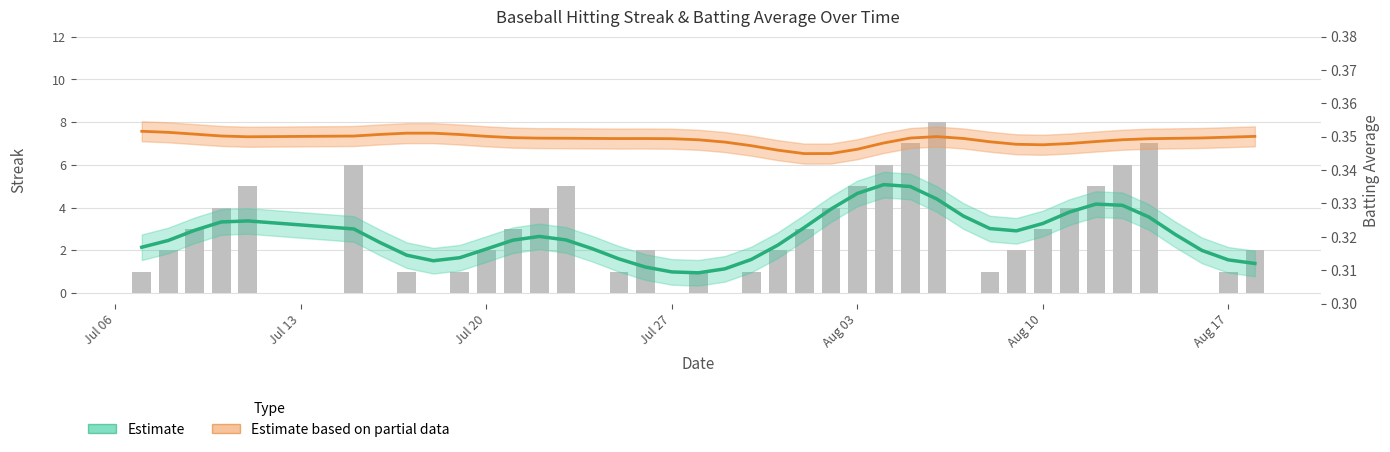

Which series has the widest spread of values?

Streak (Estimate)